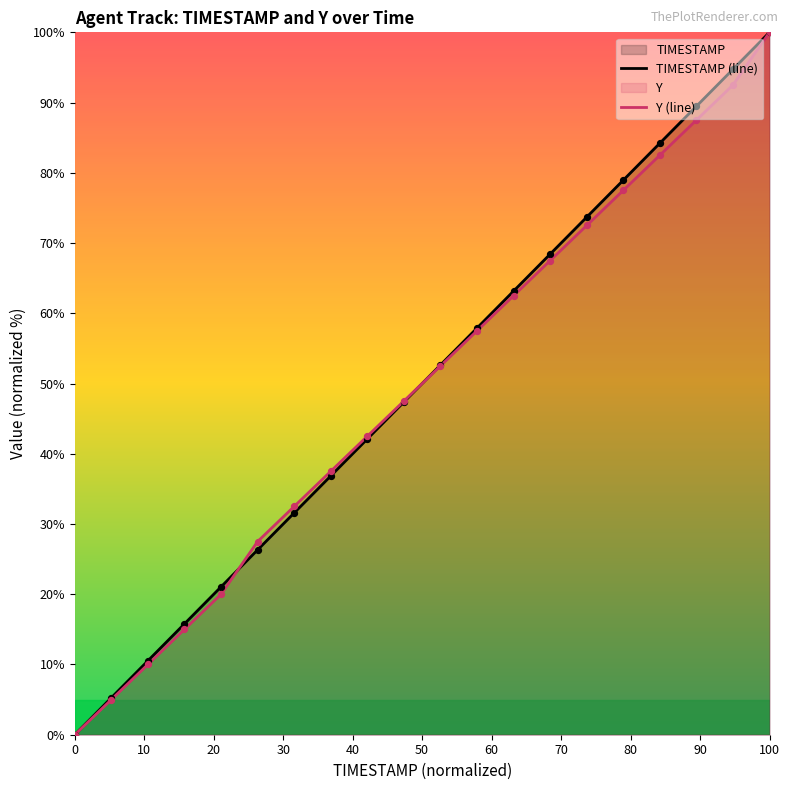

Which series has the largest total across all categories?

TIMESTAMP (line)